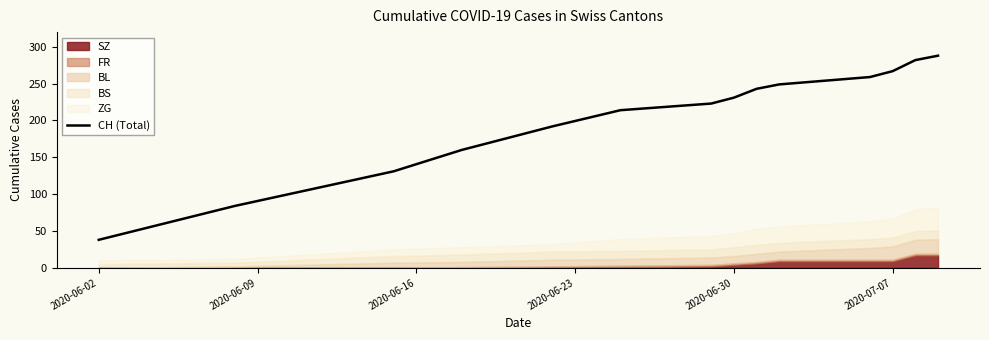

How many lines are shown in the chart?

1